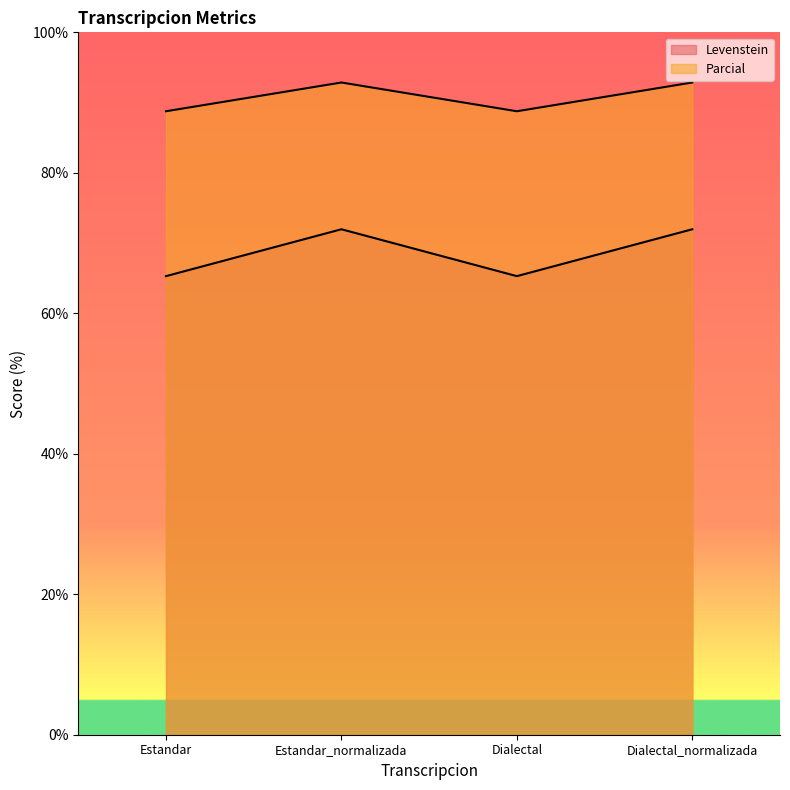

Reading left to right, transcribe all the data shown in this chart.

Levenstein: Estandar=65.3	Estandar_normalizada=72.0	Dialectal=65.3	Dialectal_normalizada=72.0
Parcial: Estandar=88.8	Estandar_normalizada=92.9	Dialectal=88.8	Dialectal_normalizada=92.9